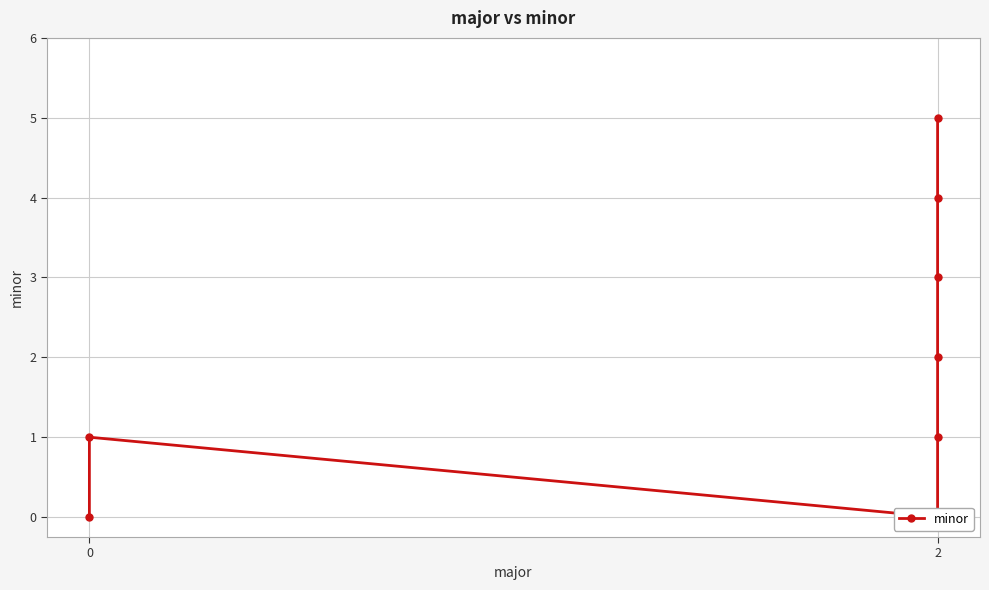

Where is the data nearest to the value 2?

2